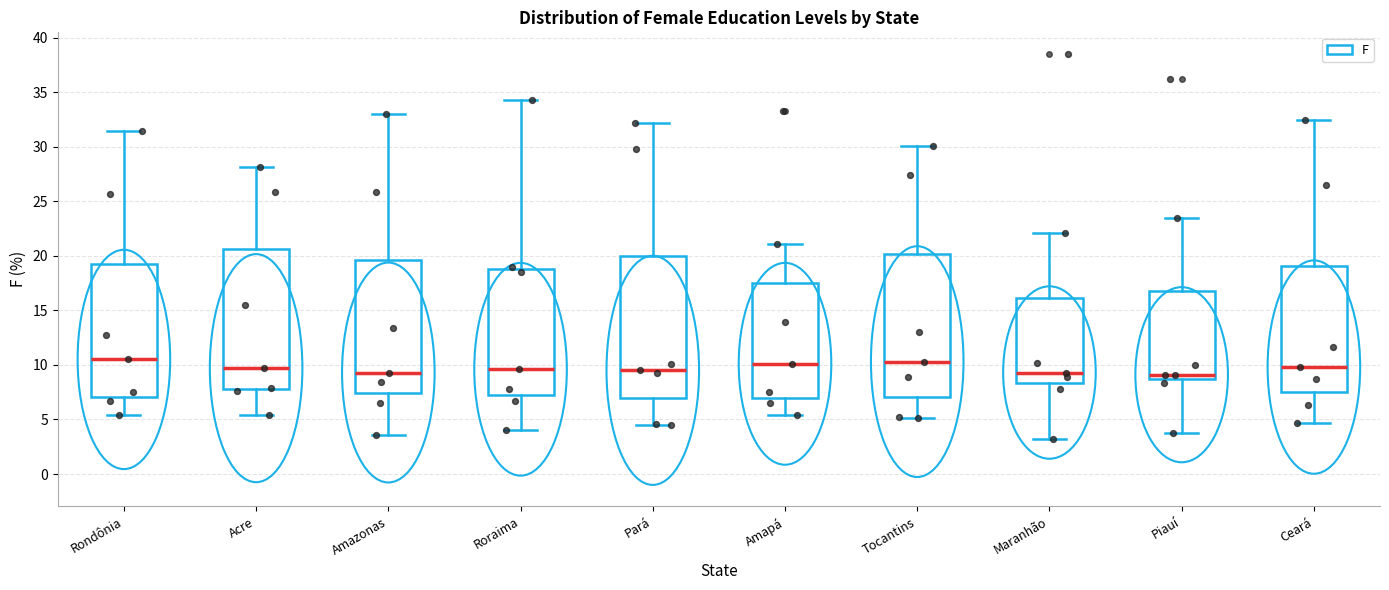

Reading left to right, read every box against the y-axis: the position of its median line, the range the box covers, and the ends of its whiskers. The values are not printed on the chart, so give them approximately, as read against the axis.

Rondônia: median 10.5, box 7.0 to 19.0, whiskers 5.5 to 31.5
Acre: median 9.5, box 8.0 to 20.5, whiskers 5.5 to 28.0
Amazonas: median 9.5, box 7.5 to 19.5, whiskers 3.5 to 33.0
Roraima: median 9.5, box 7.5 to 19.0, whiskers 4.0 to 34.5
Pará: median 9.5, box 7.0 to 20.0, whiskers 4.5 to 32.0
Amapá: median 10.0, box 7.0 to 17.5, whiskers 5.5 to 21.0
Tocantins: median 10.5, box 7.0 to 20.0, whiskers 5.0 to 30.0
Maranhão: median 9.5, box 8.5 to 16.0, whiskers 3.0 to 22.0
Piauí: median 9.0, box 8.5 to 17.0, whiskers 4.0 to 23.5
Ceará: median 10.0, box 7.5 to 19.0, whiskers 4.5 to 32.5